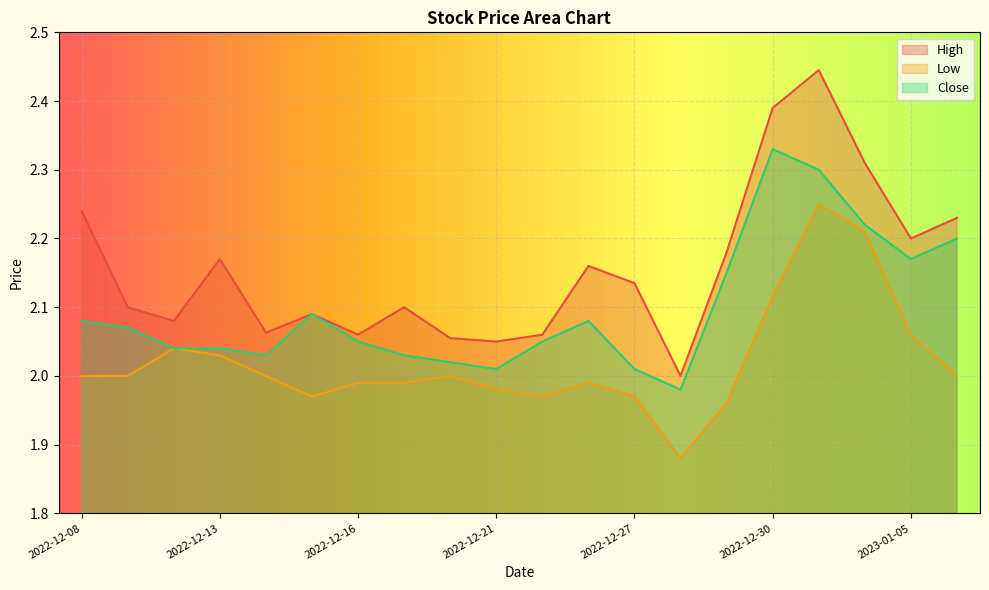

What are all the series names shown in the legend?

High, Low, Close